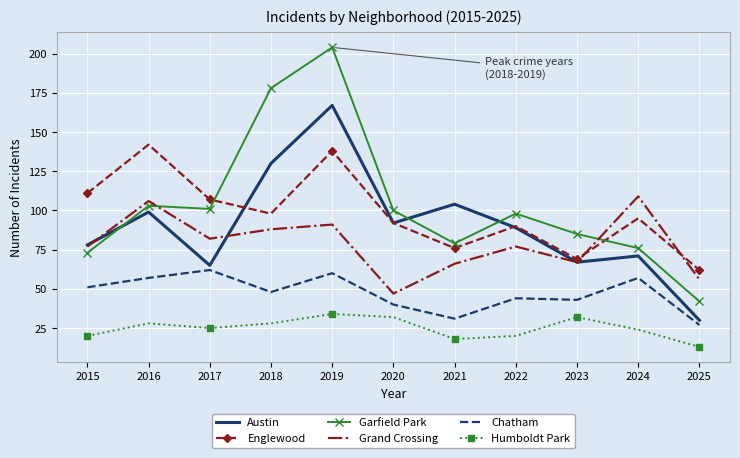

Where does the Garfield Park series first go above 98?

2016